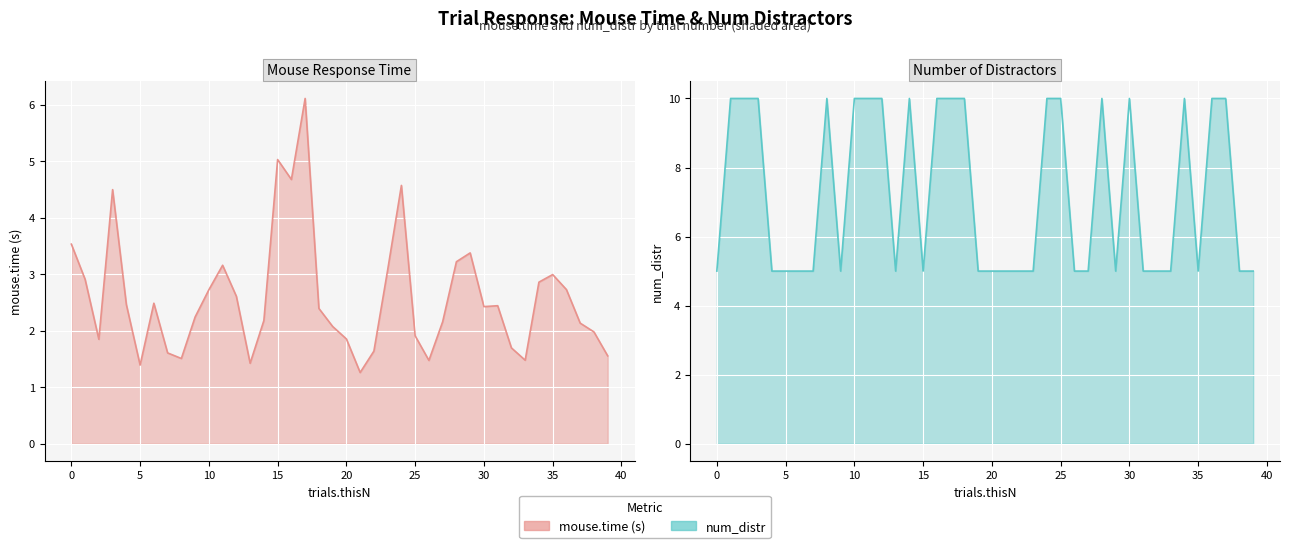

What is the difference between the mouse.time values at 1 and 36?

0.2